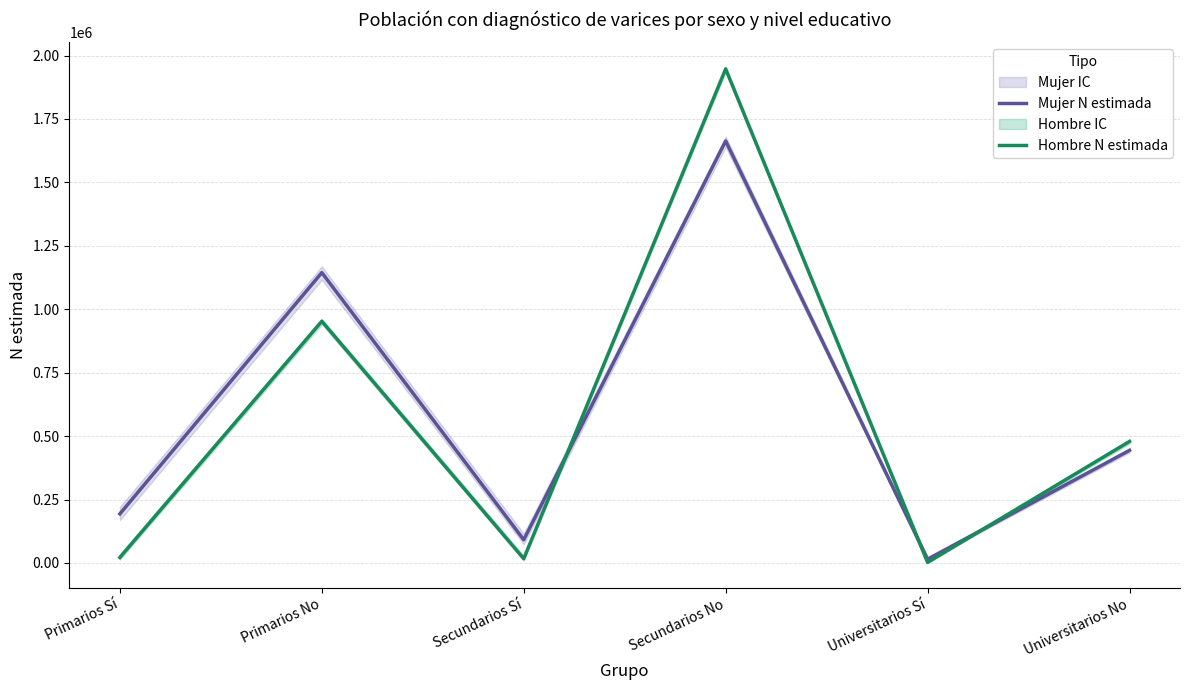

What is the sum of all Hombre N estimada values?

3419781